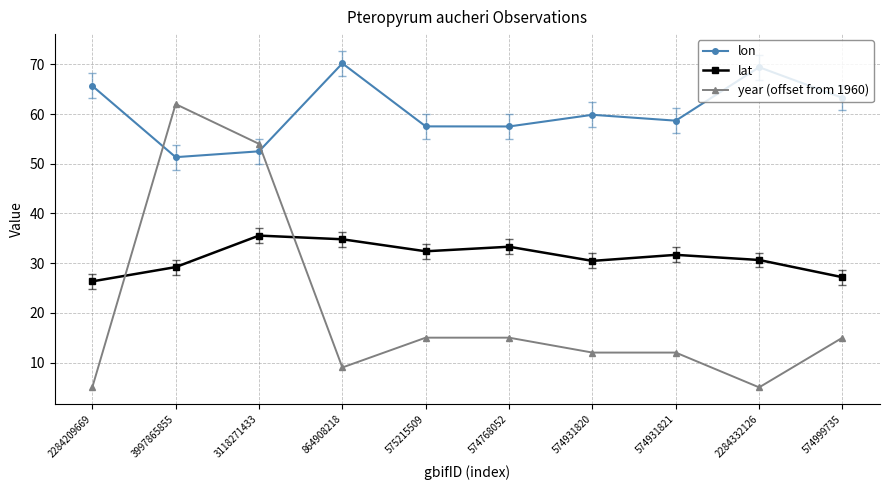

What position from the right is 575215509?

6